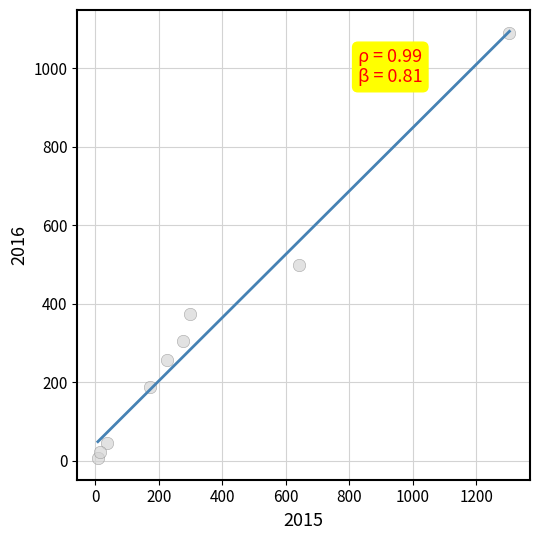

What Y value in the scatter plot is closest to 548?

498